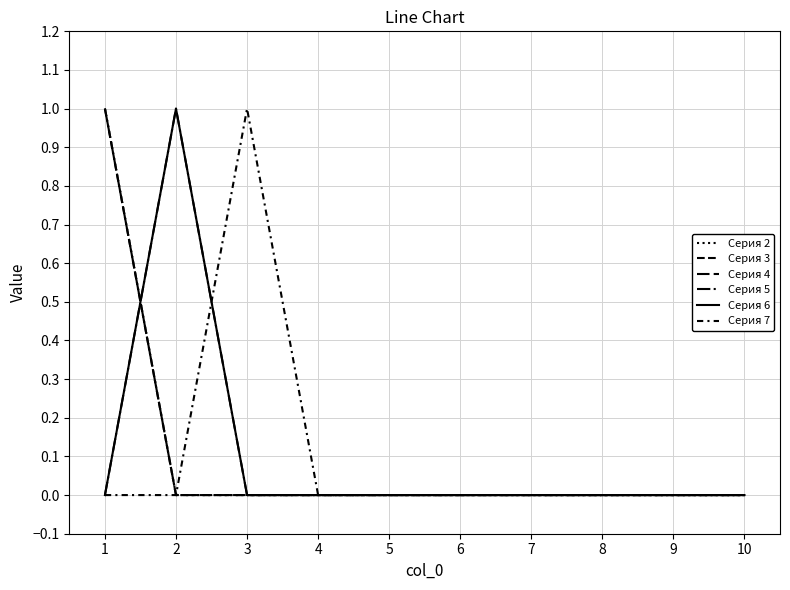

Between 2 and 8, which series saw the biggest shift?

Серия 5